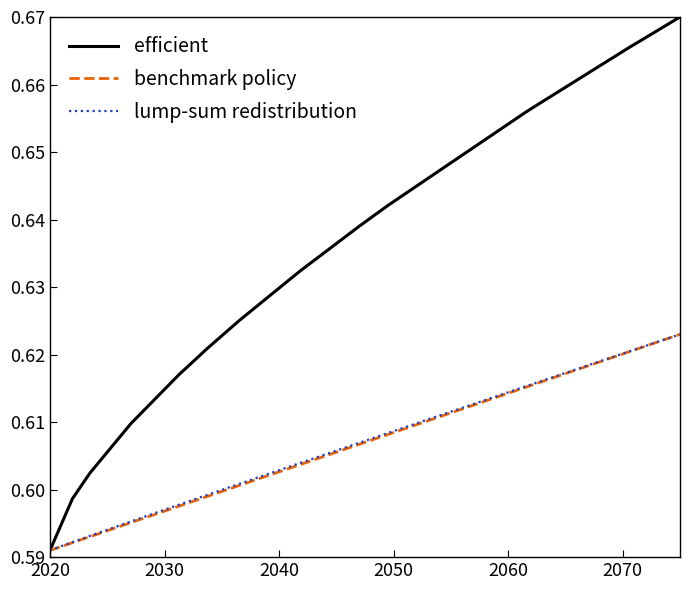

Which series has the largest range (max minus min)?

efficient